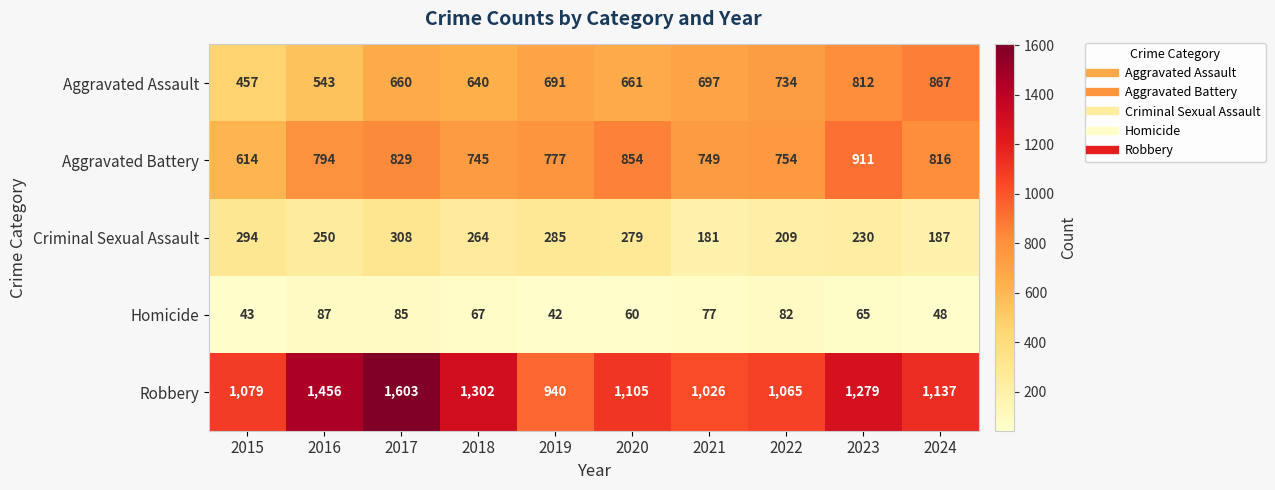

What is the spread (max minus min) of values at 2018?

1235